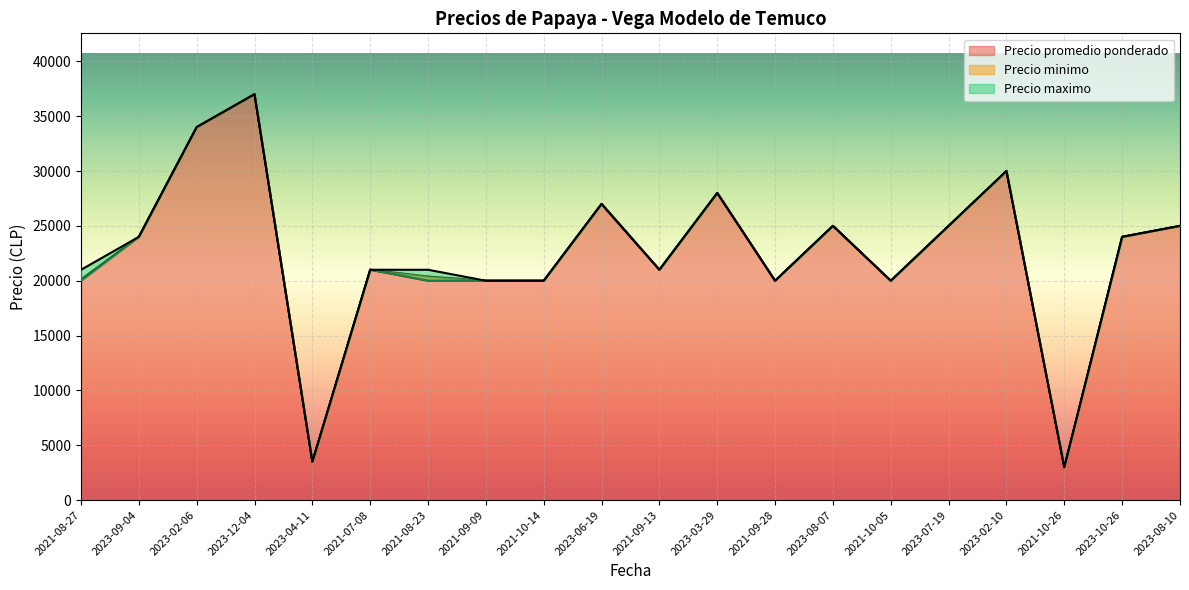

What is the label of the 17th point from the right?

2023-12-04